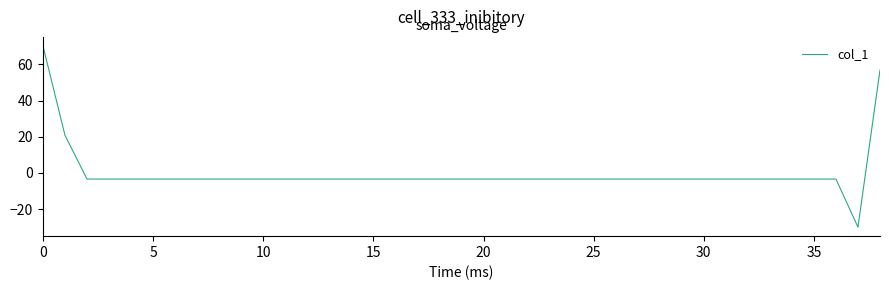

What is the smallest value displayed?

-29.9